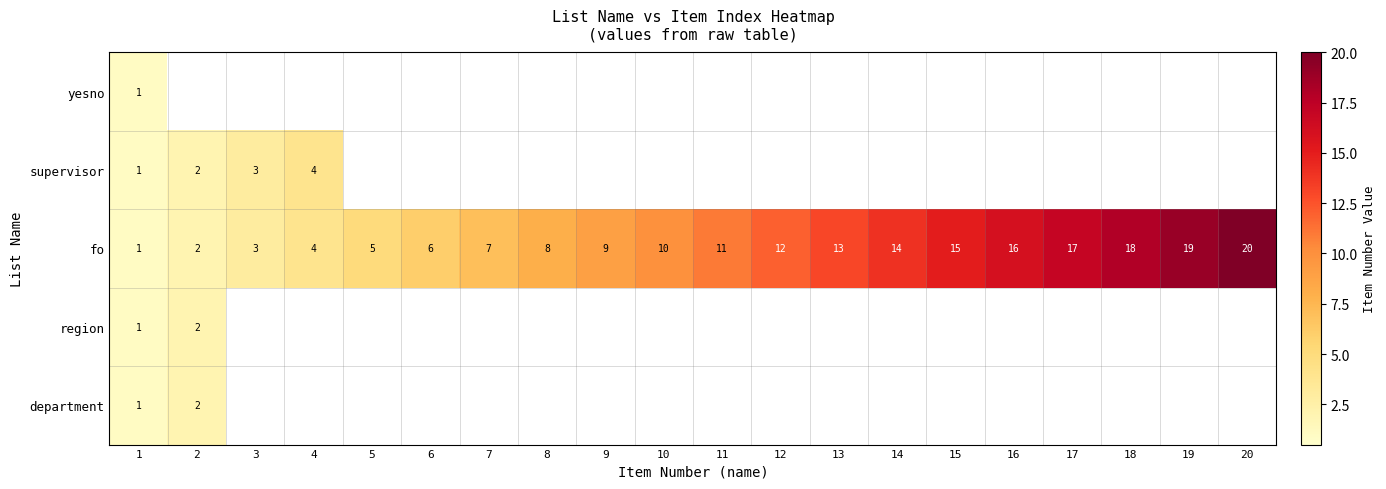

Is it true that fo equals 14 at 14?

True